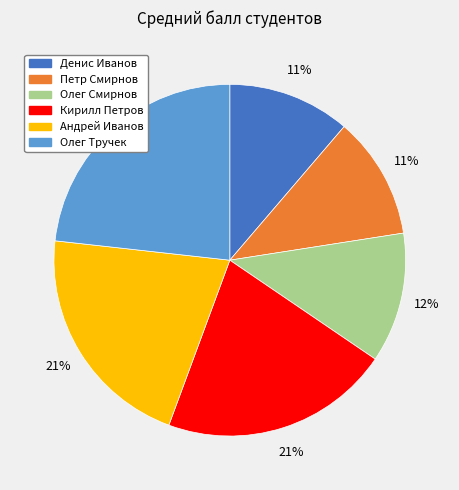

Does any single category account for the majority?

No